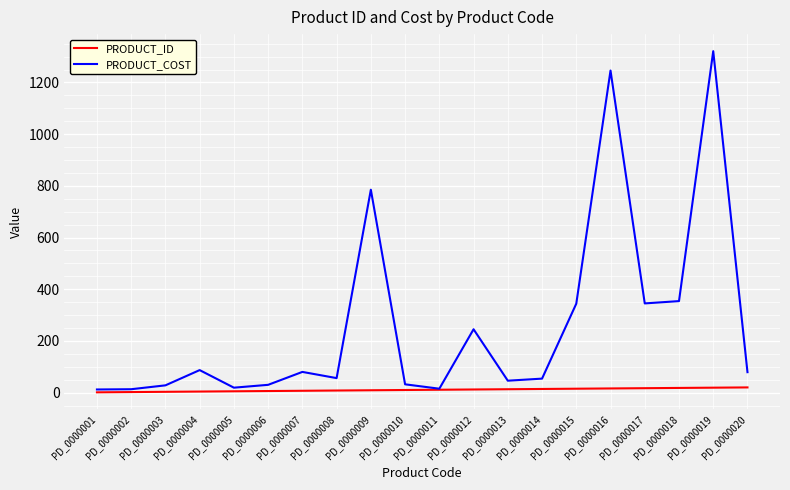

Which category has the highest value in the PRODUCT_COST series?

PD_0000019